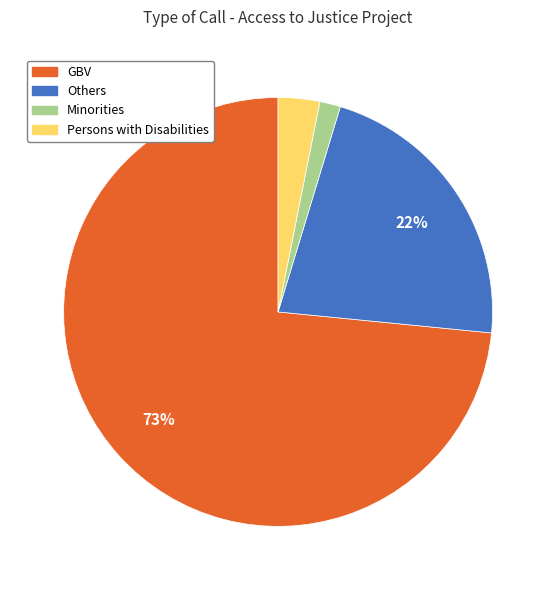

What percentage is the Persons with Disabilities slice, to the nearest percent?

3%